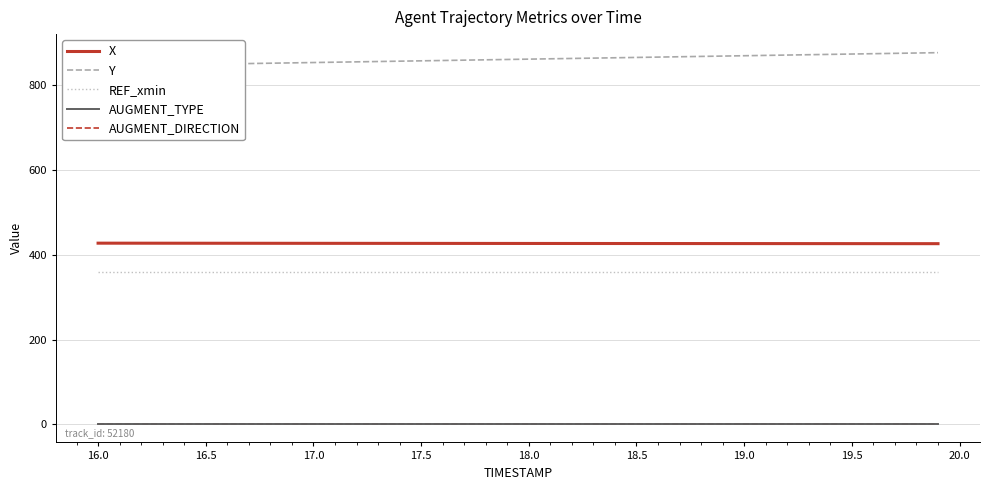

True or false: X and AUGMENT_TYPE cross at least once.

False